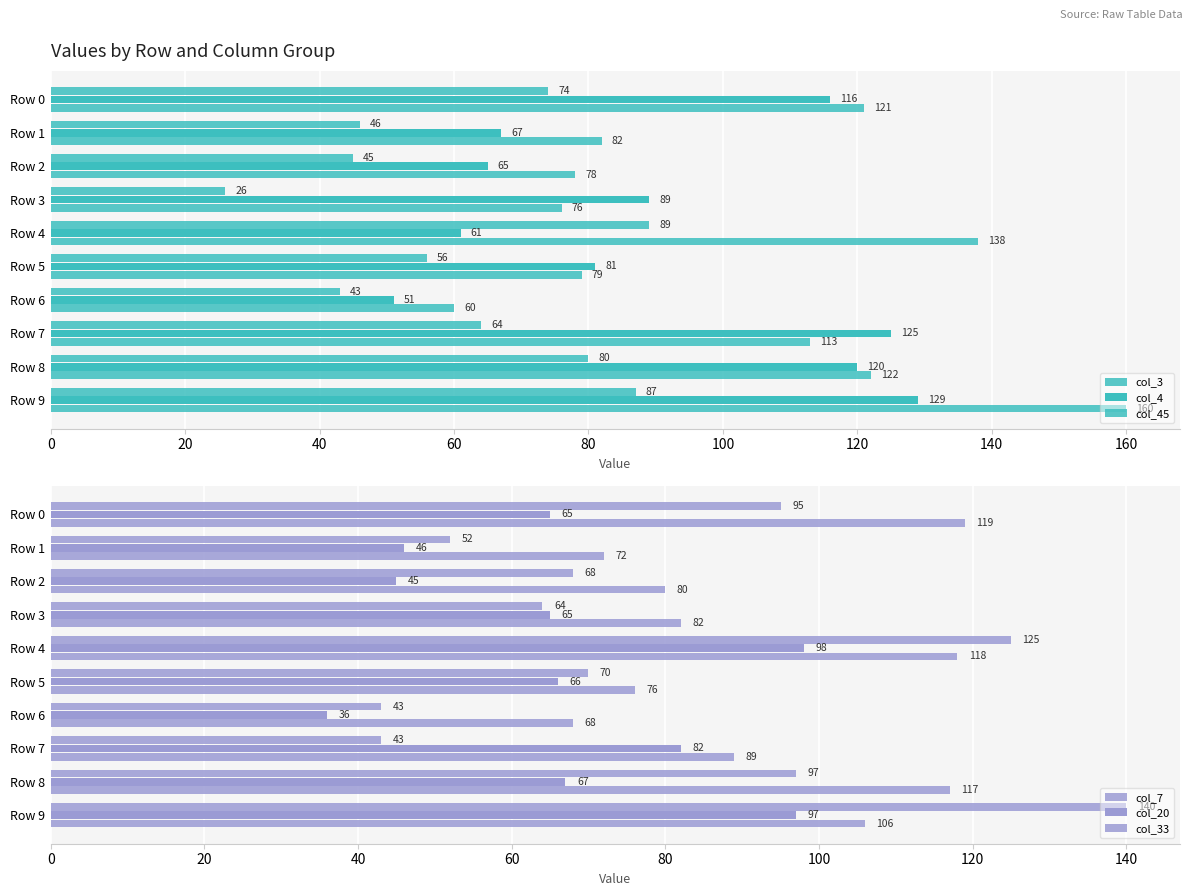

At how many categories does at least one series exceed 76?

9